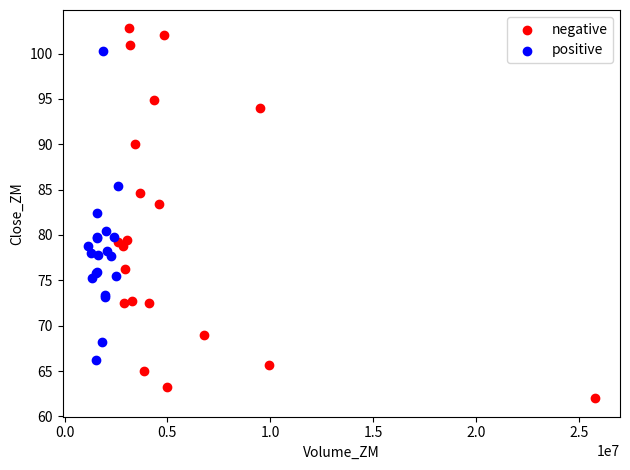

Which series contains the lowest Y value?

negative